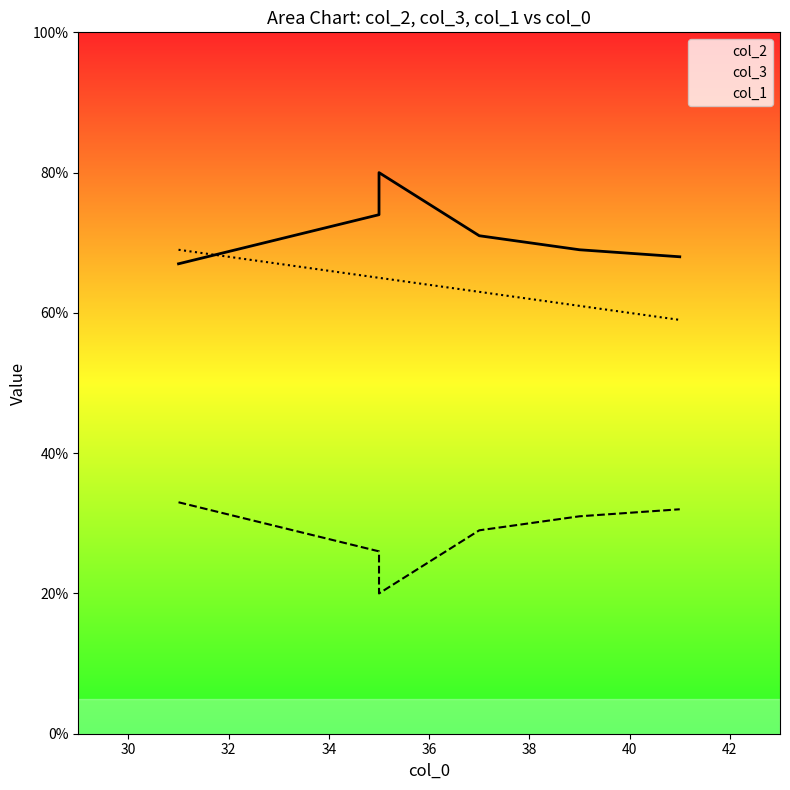

True or false: col_1 has a value of 69 at 31.

True